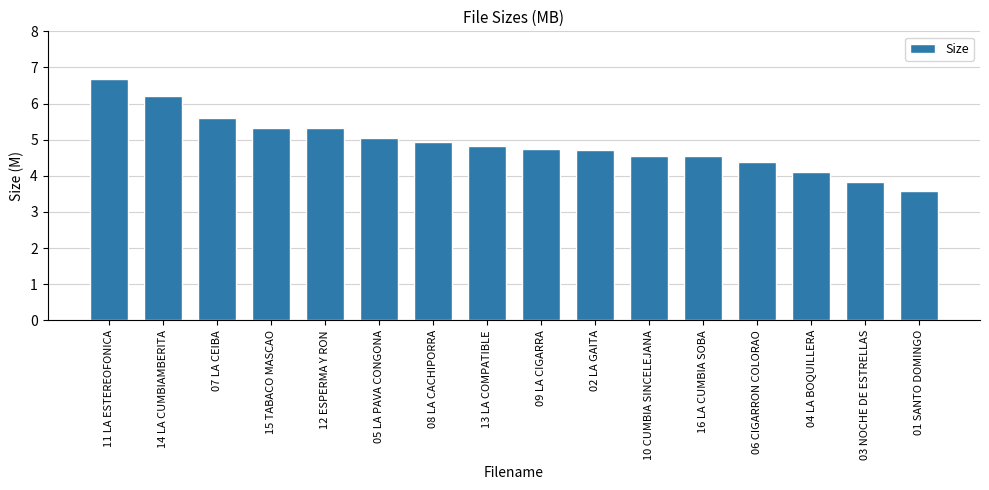

How many bars are there in total?

16